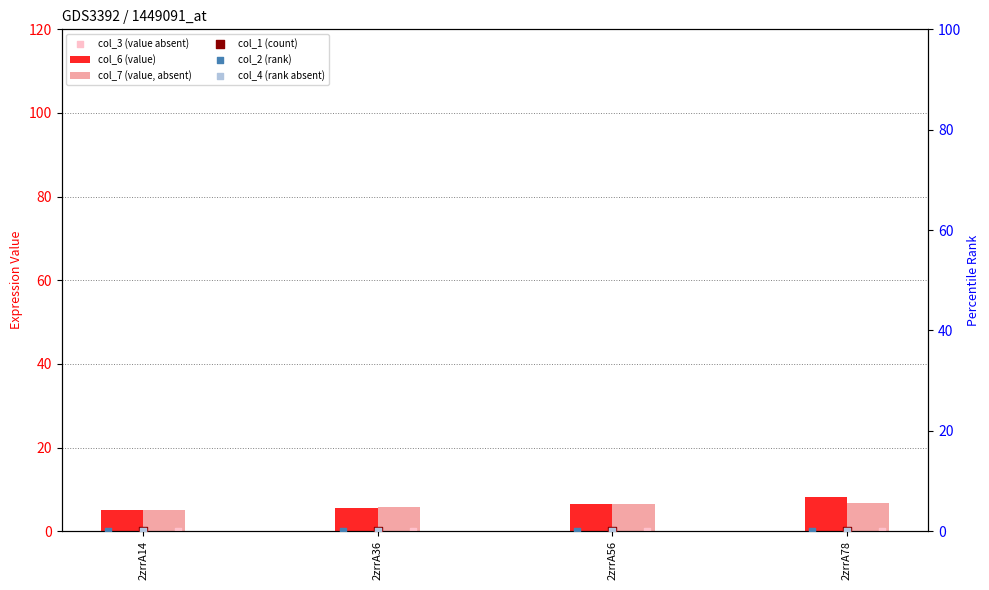

At how many categories does at least one series exceed 3?

4